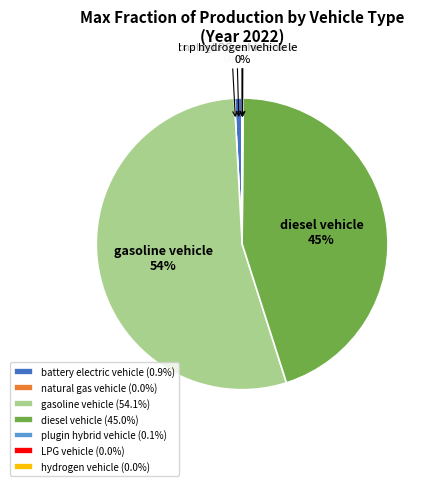

Which slice is the smallest?

natural gas vehicle